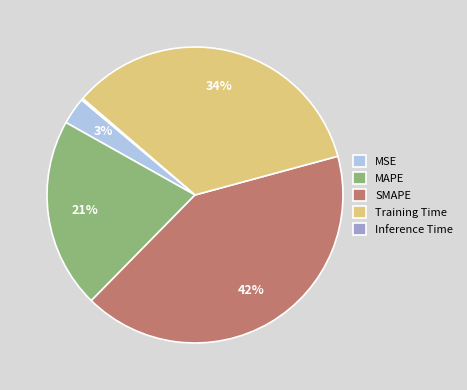

The MAPE slice represents 21% of the pie. True or false?

True